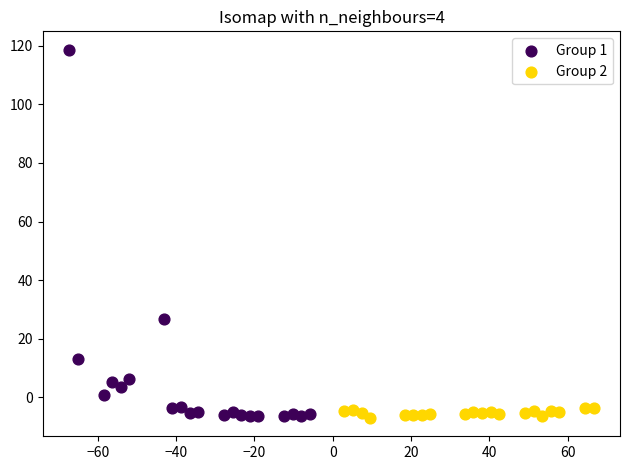

Which series has the largest Y range (max minus min)?

Group 1